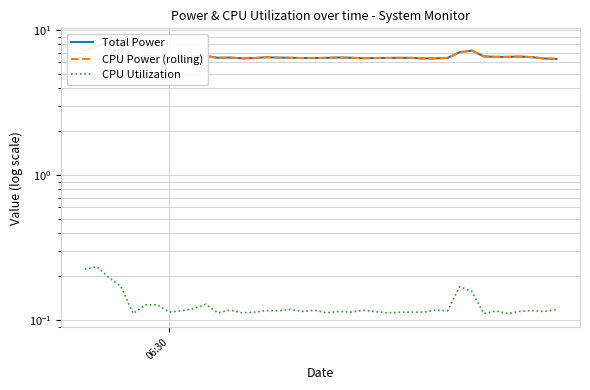

True or false: CPU Power (rolling) and Total Power cross at least once.

False